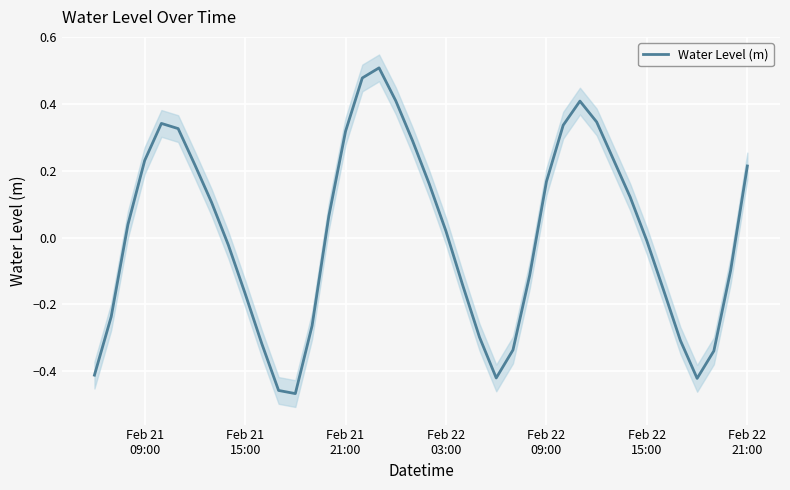

Reading left to right, list all the values displayed in this chart.

-0.4	-0.2	0.0	0.2	0.3	0.3	0.2	0.1	-0.0	-0.2	-0.3	-0.5	-0.5	-0.3	0.1	0.3	0.5	0.5	0.4	0.3	0.2	0.0	-0.1	-0.3	-0.4	-0.3	-0.1	0.2	0.3	0.4	0.3	0.2	0.1	-0.0	-0.2	-0.3	-0.4	-0.3	-0.1	0.2